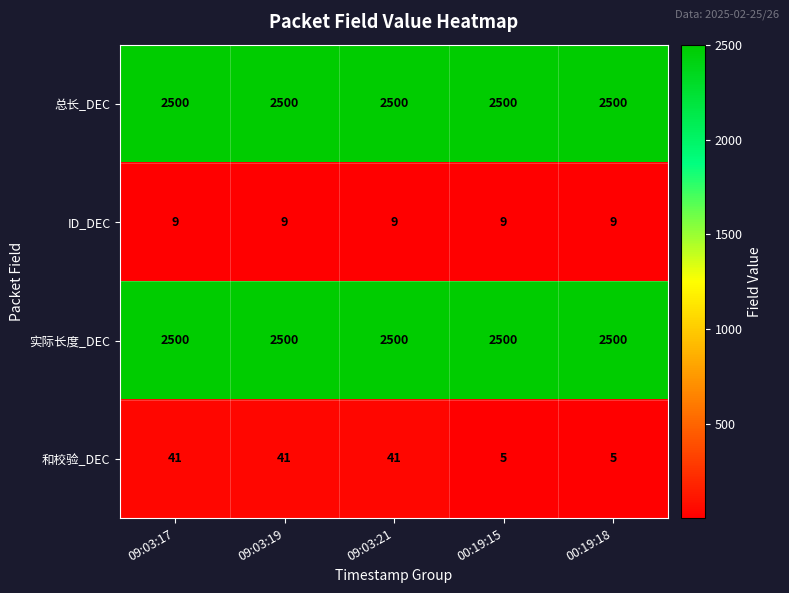

Reading left to right, extract all data points from this chart.

总长_DEC: 09:03:17=2500	09:03:19=2500	09:03:21=2500	00:19:15=2500	00:19:18=2500
ID_DEC: 09:03:17=9	09:03:19=9	09:03:21=9	00:19:15=9	00:19:18=9
实际长度_DEC: 09:03:17=2500	09:03:19=2500	09:03:21=2500	00:19:15=2500	00:19:18=2500
和校验_DEC: 09:03:17=41	09:03:19=41	09:03:21=41	00:19:15=5	00:19:18=5